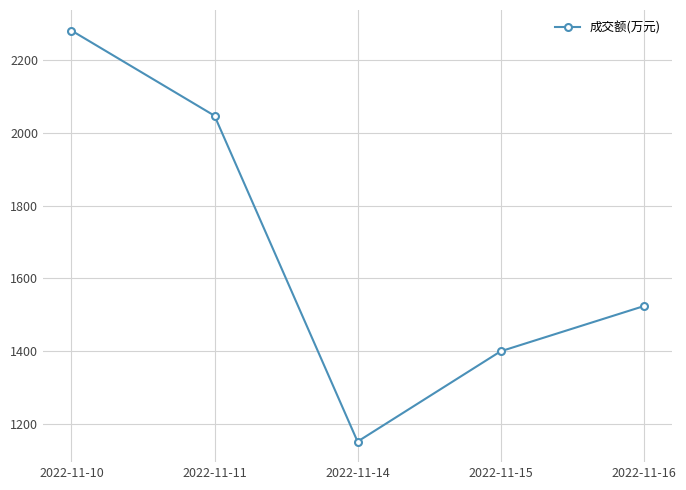

Where does the data first go above 1524?

2022-11-10